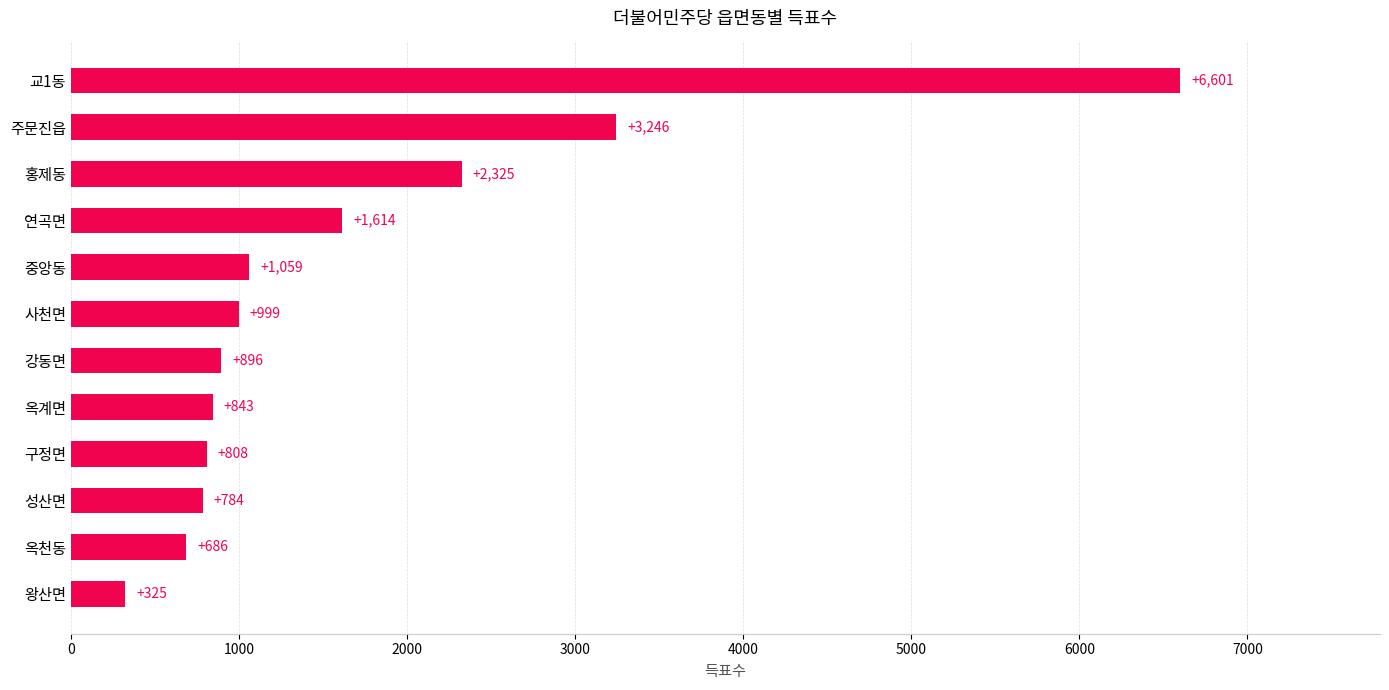

True or false: the data shows 472 at 중앙동.

False